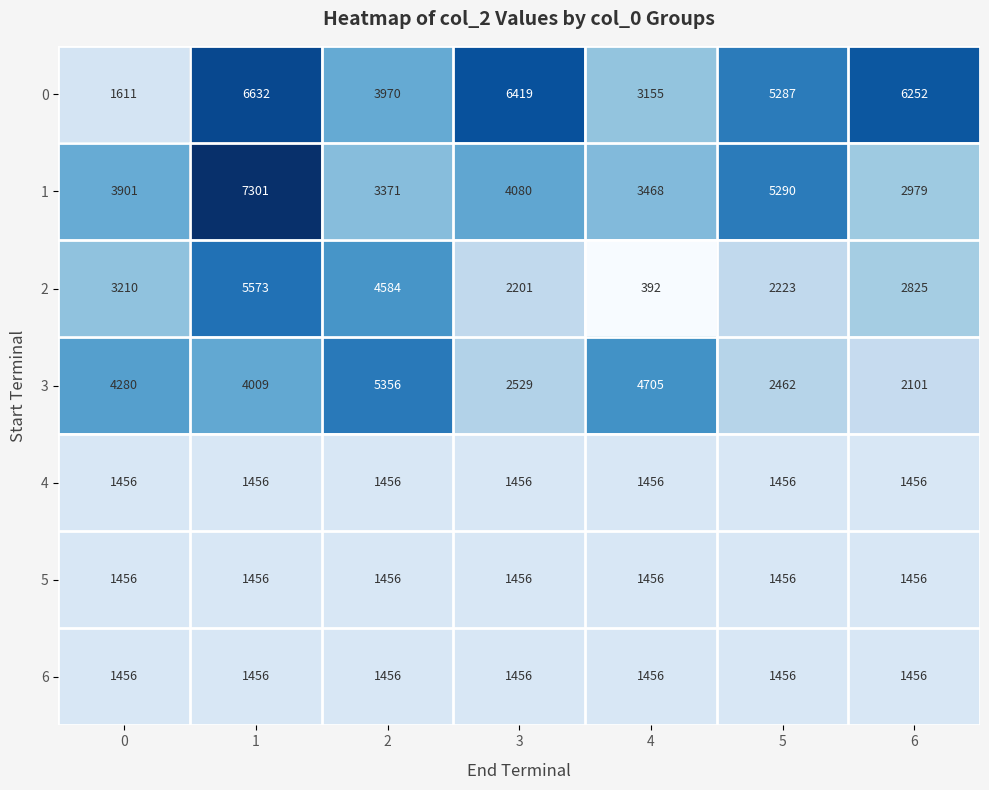

What is the total value across all series at 4?

16088